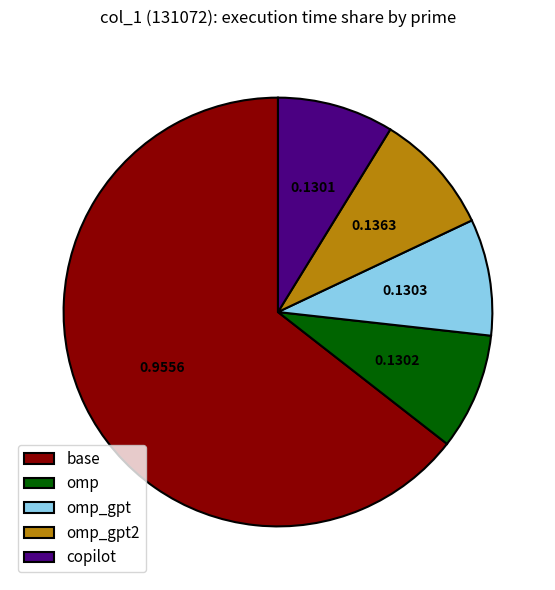

Which category has the biggest portion of the pie?

base